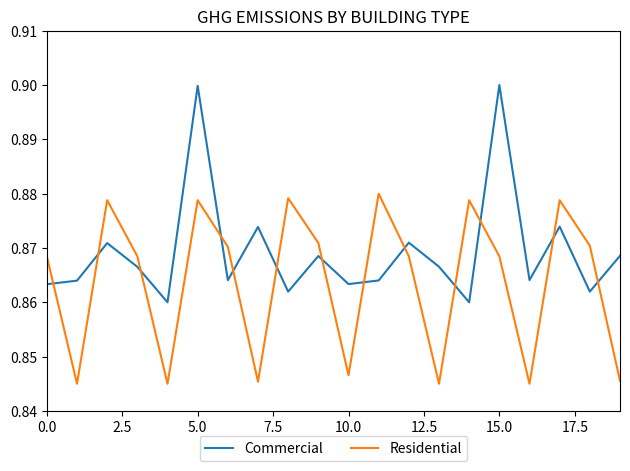

True or false: Residential has more than 2 interior local peaks.

True